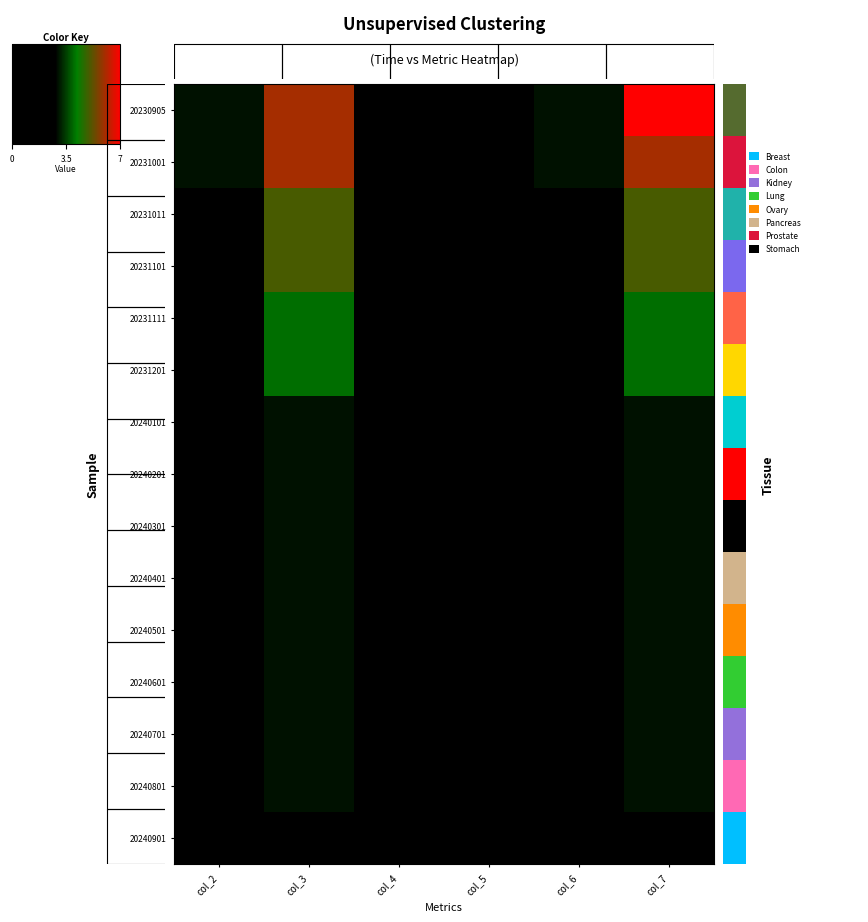

The value of 20240801 at col_6 is 0. True or false?

True